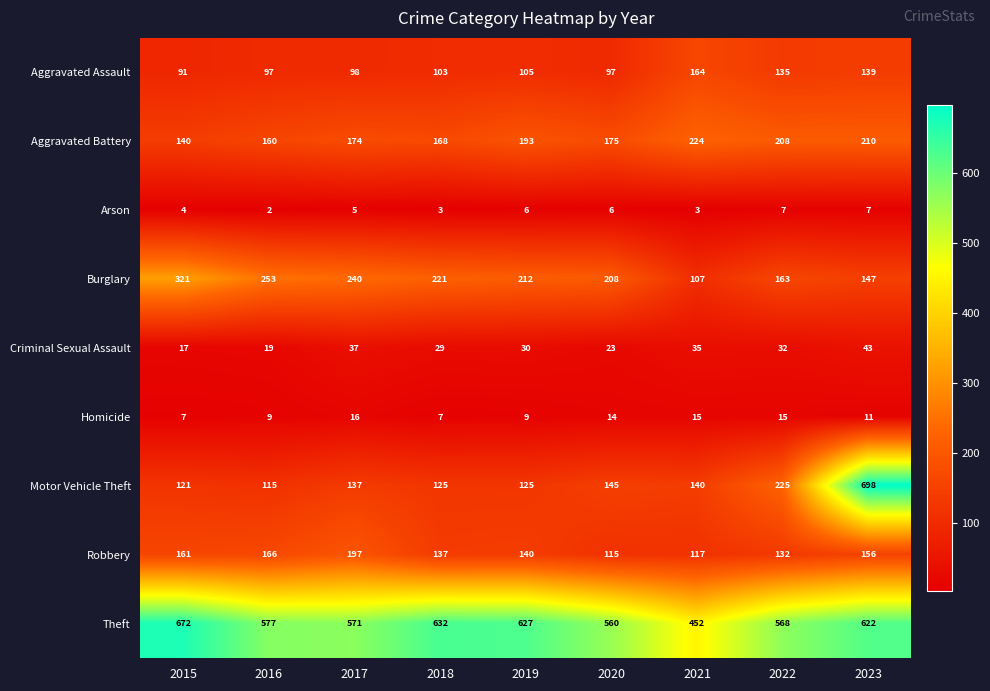

What is the average value of the Motor Vehicle Theft series?

203